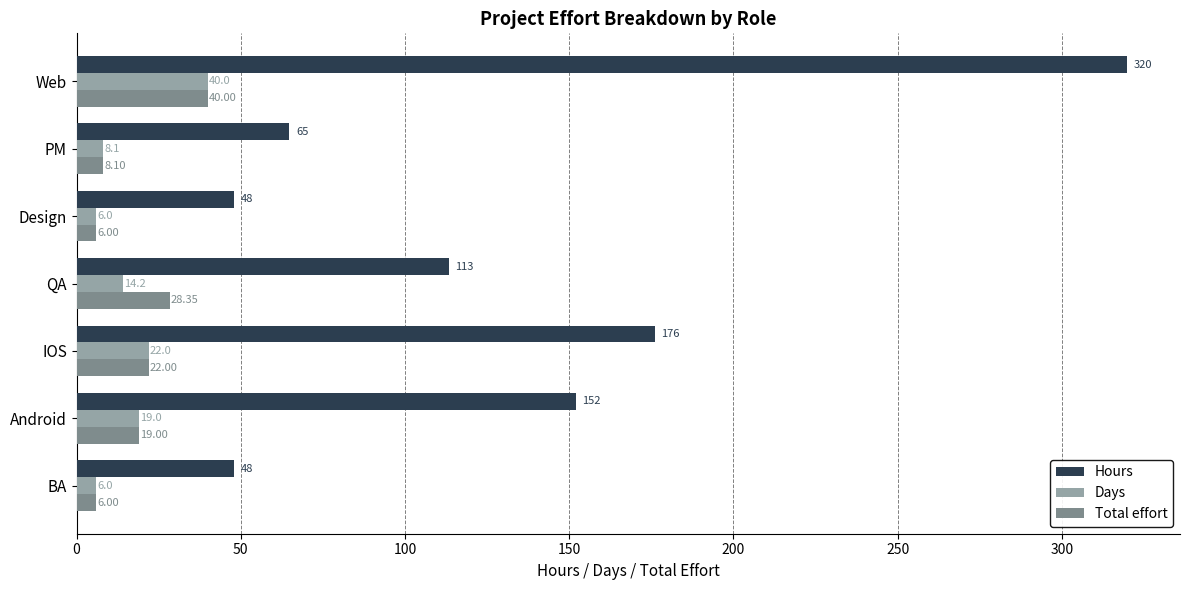

Which series has the largest total across all categories?

Hours